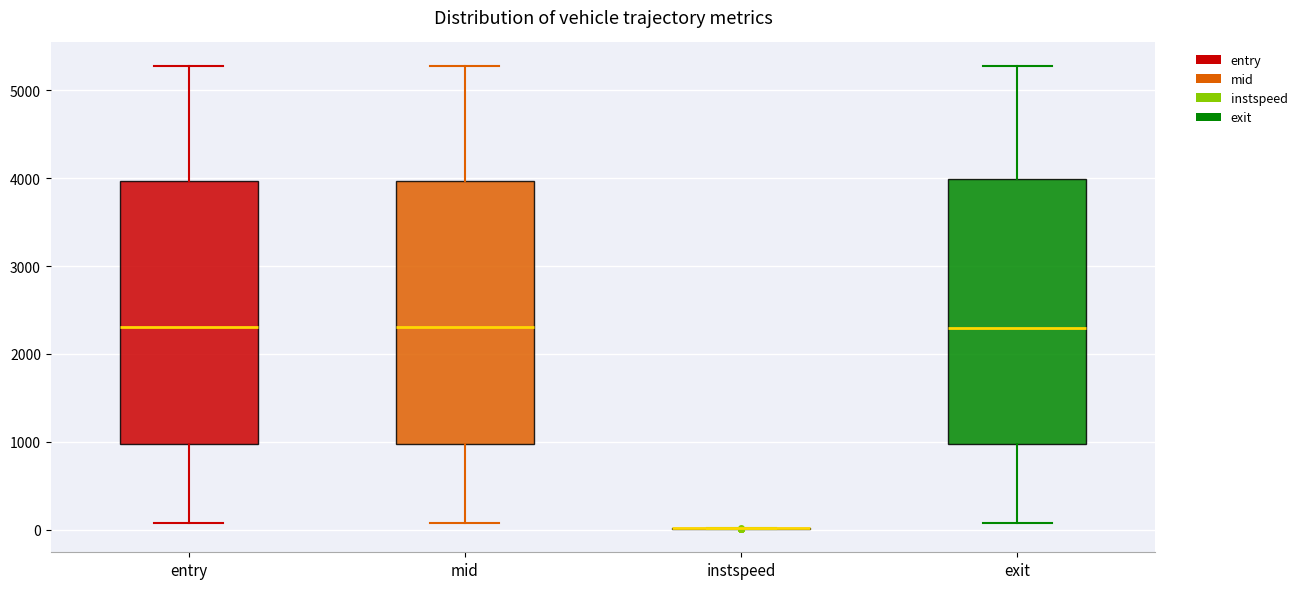

Where does the lower whisker of the box for mid end on the y-axis? The values are not printed on the chart, so give them approximately, as read against the axis.

100